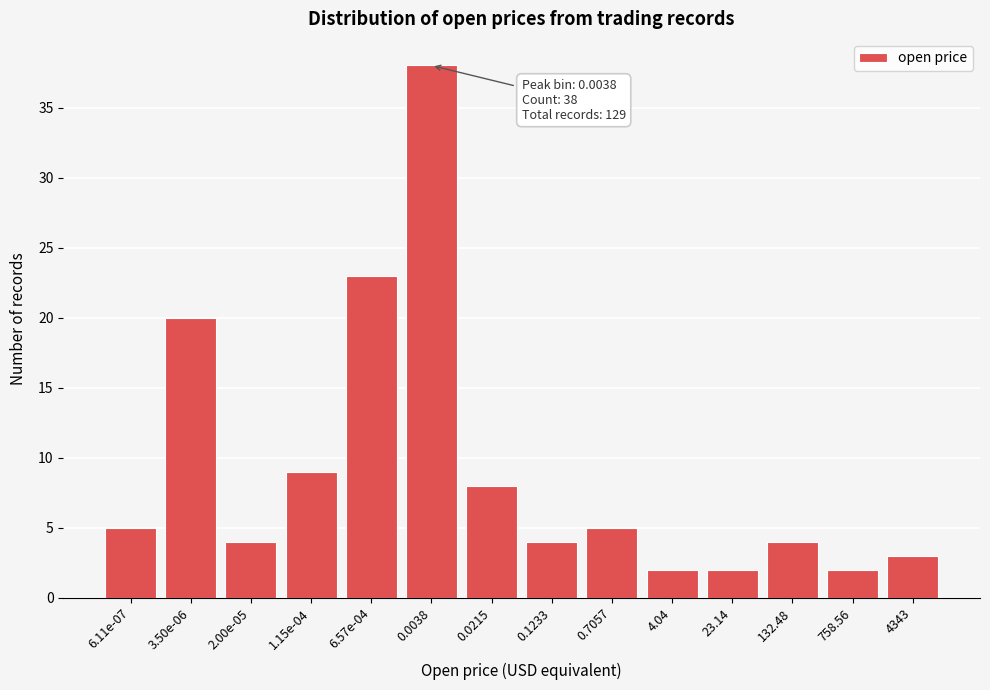

Reading left to right, what are all the values shown in this chart?

6.11e-07=5	3.50e-06=20	2.00e-05=4	1.15e-04=9	6.57e-04=23	0.0038=38	0.0215=8	0.1233=4	0.7057=5	4.04=2	23.14=2	132.48=4	758.56=2	4343=3